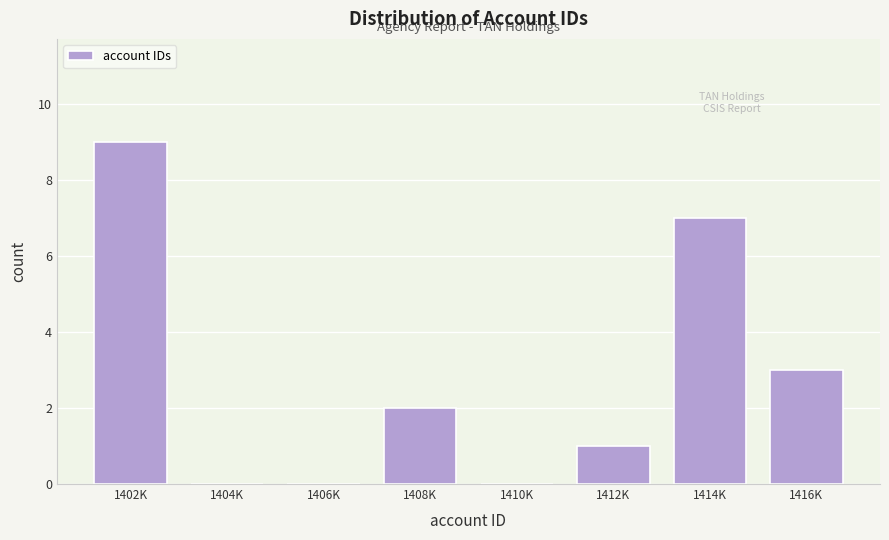

Reading left to right, what are all the values shown in this chart?

1402K=9	1404K=0	1406K=0	1408K=2	1410K=0	1412K=1	1414K=7	1416K=3